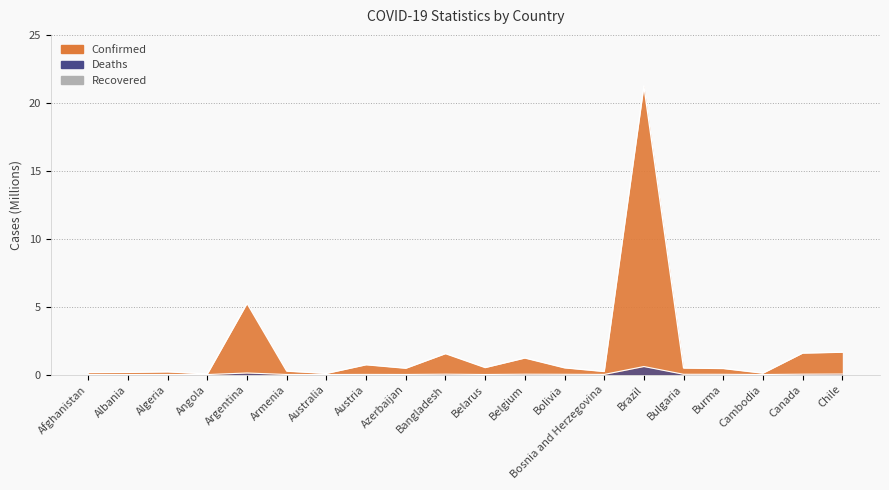

Which series has the largest total across all categories?

Confirmed